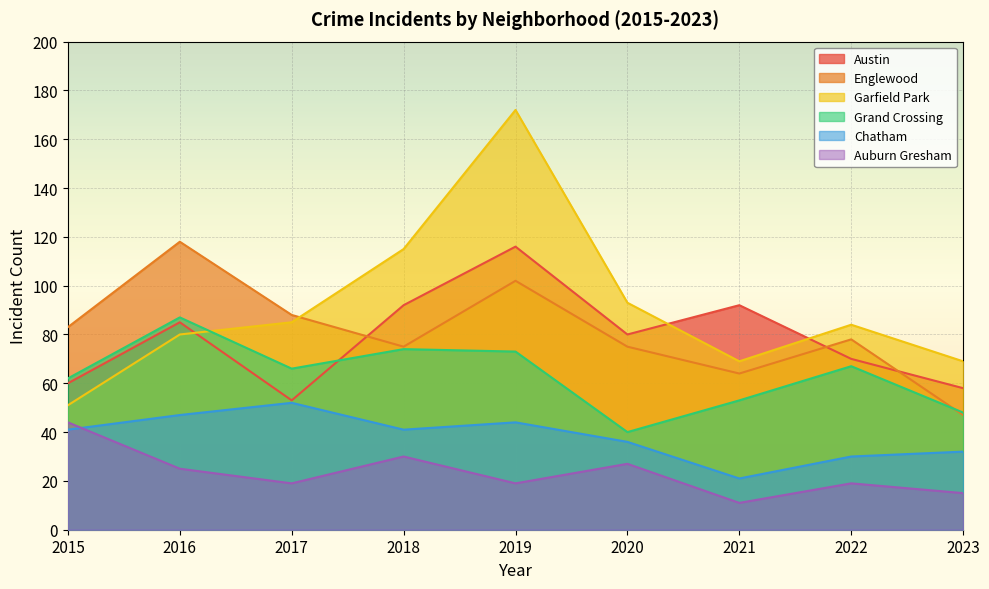

At 2022, list the series in order from smallest to largest.

Auburn Gresham, Chatham, Grand Crossing, Austin, Englewood, Garfield Park